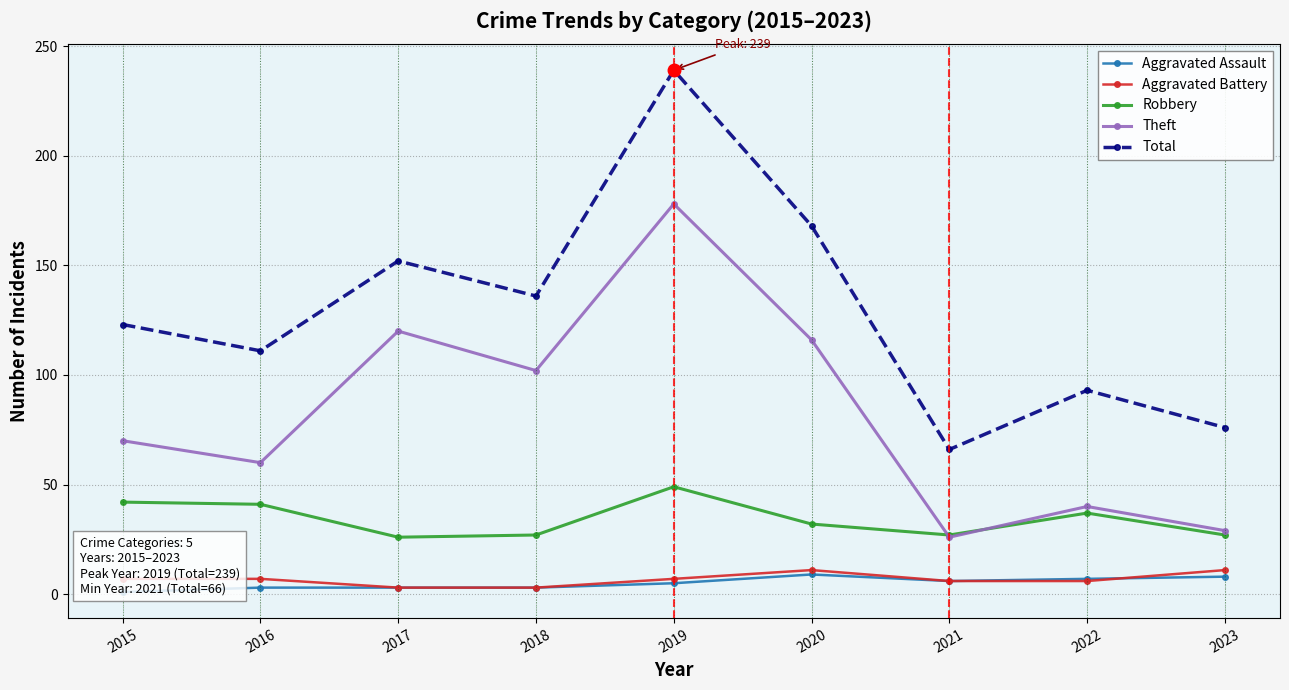

What is the smallest value displayed?

1